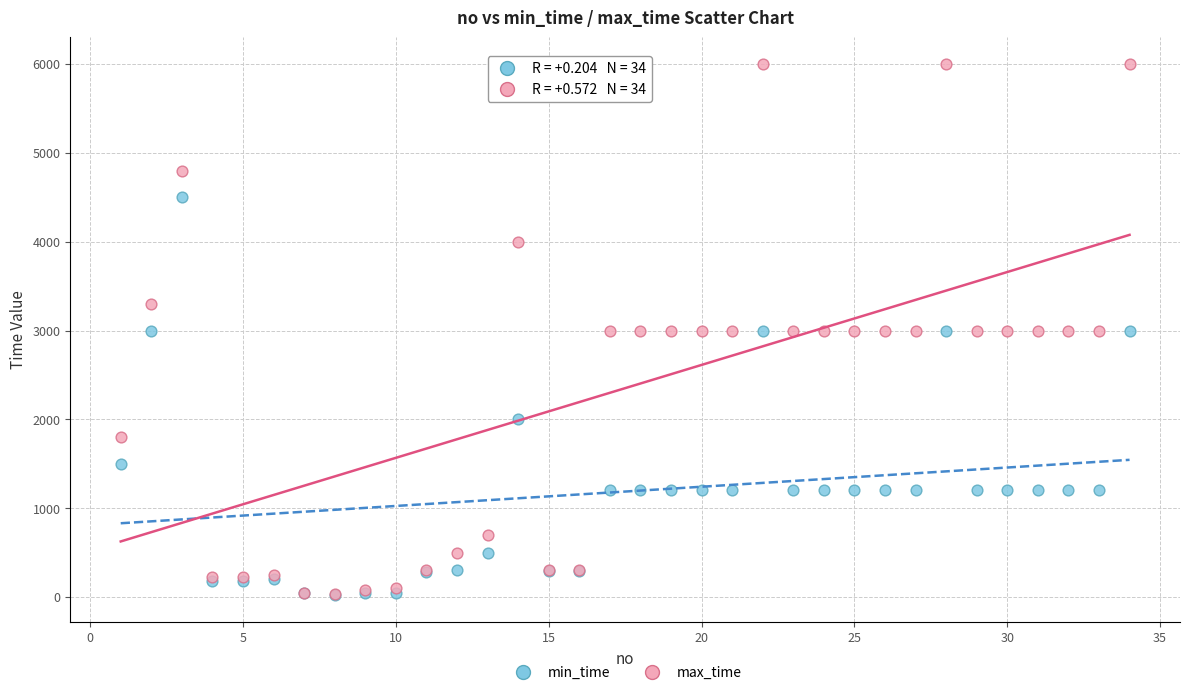

Which series reaches the maximum Y coordinate?

max_time